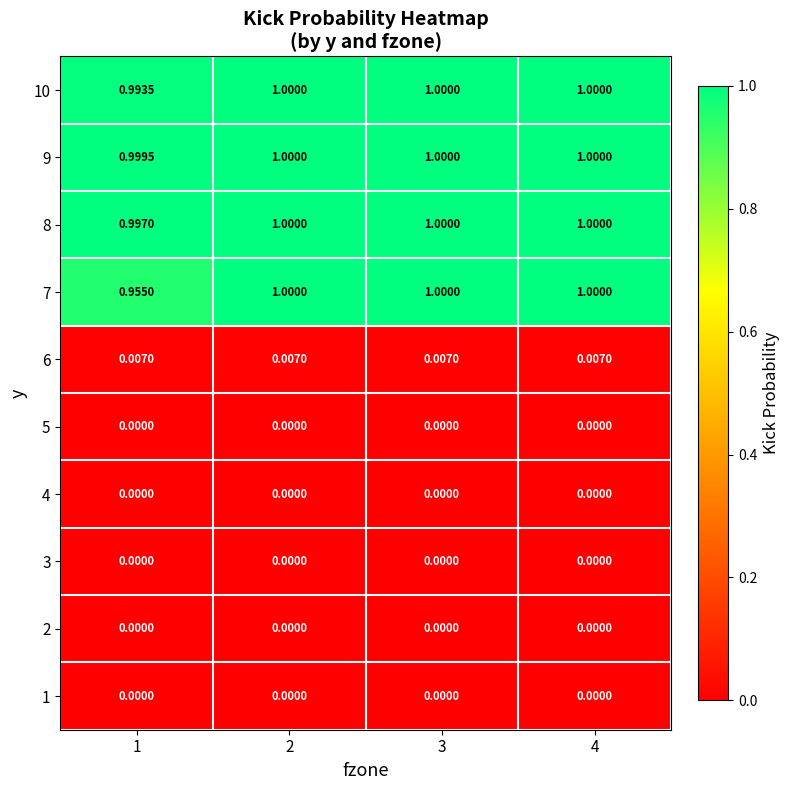

Is the value of 7 at 3 greater than the value of 1 at 2?

Yes